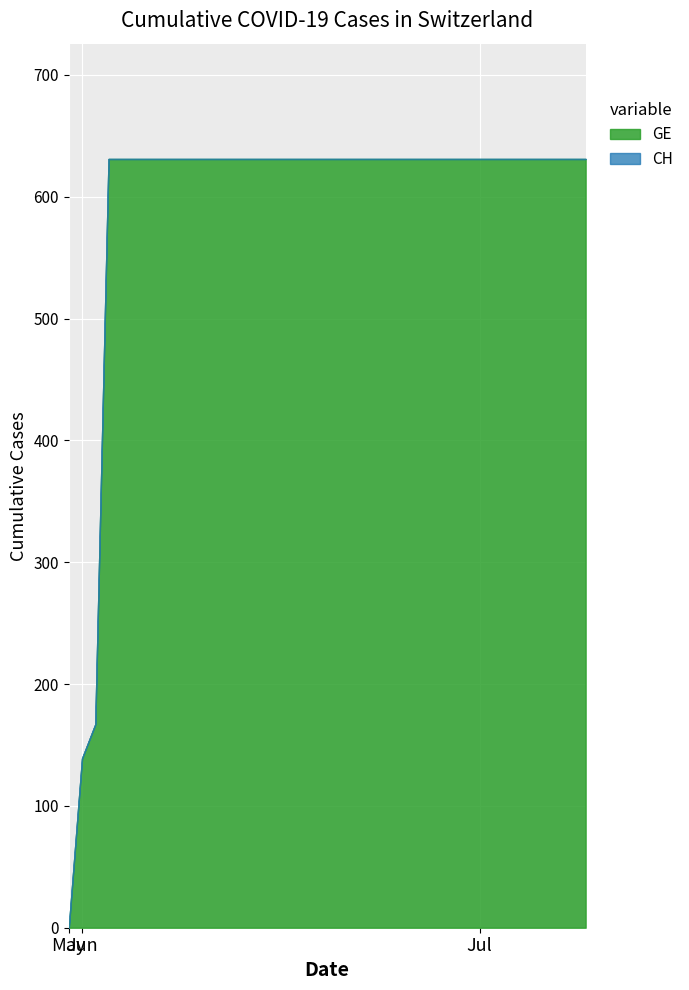

How many data points in GE are less than 631?

3